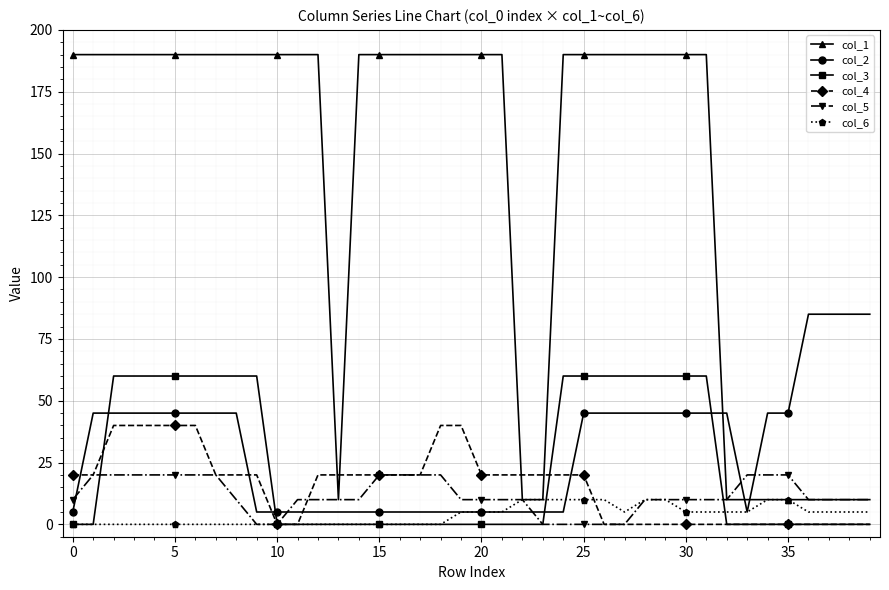

How many series are shown in this chart?

6